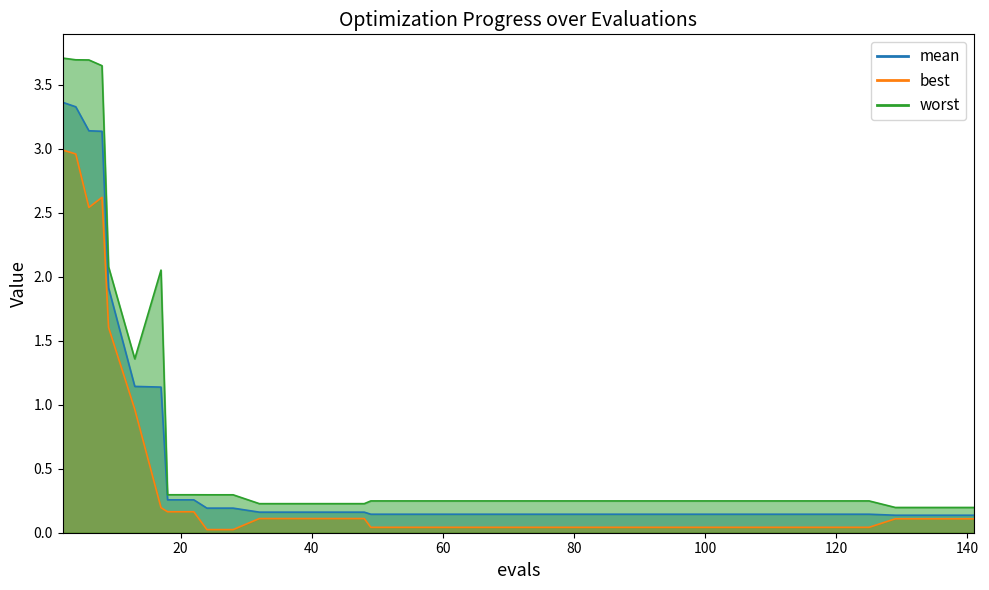

How many distinct data groups are displayed?

3